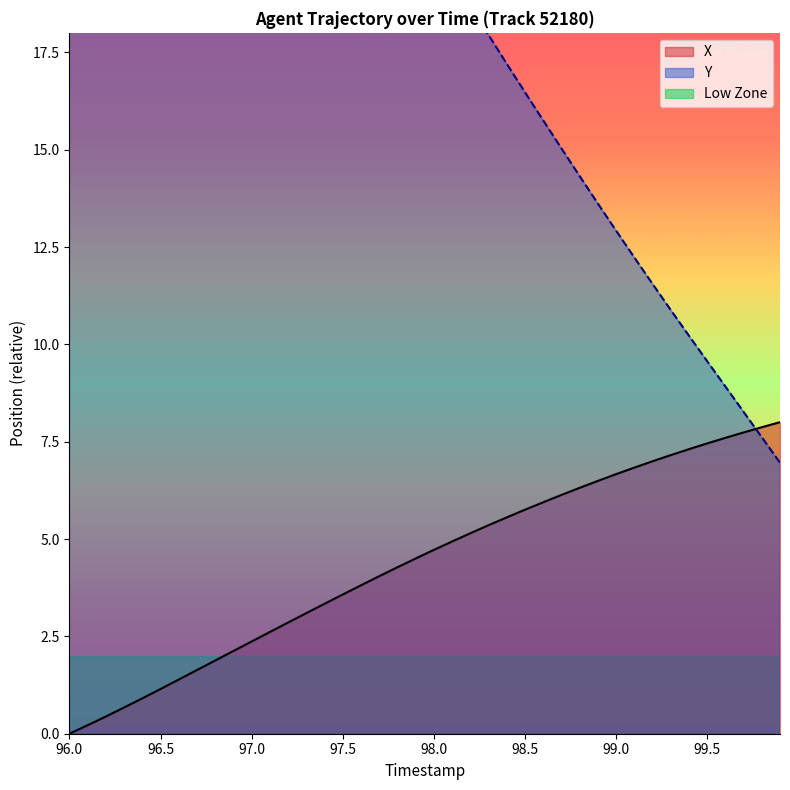

Read the Y value at 98.6.

15.8